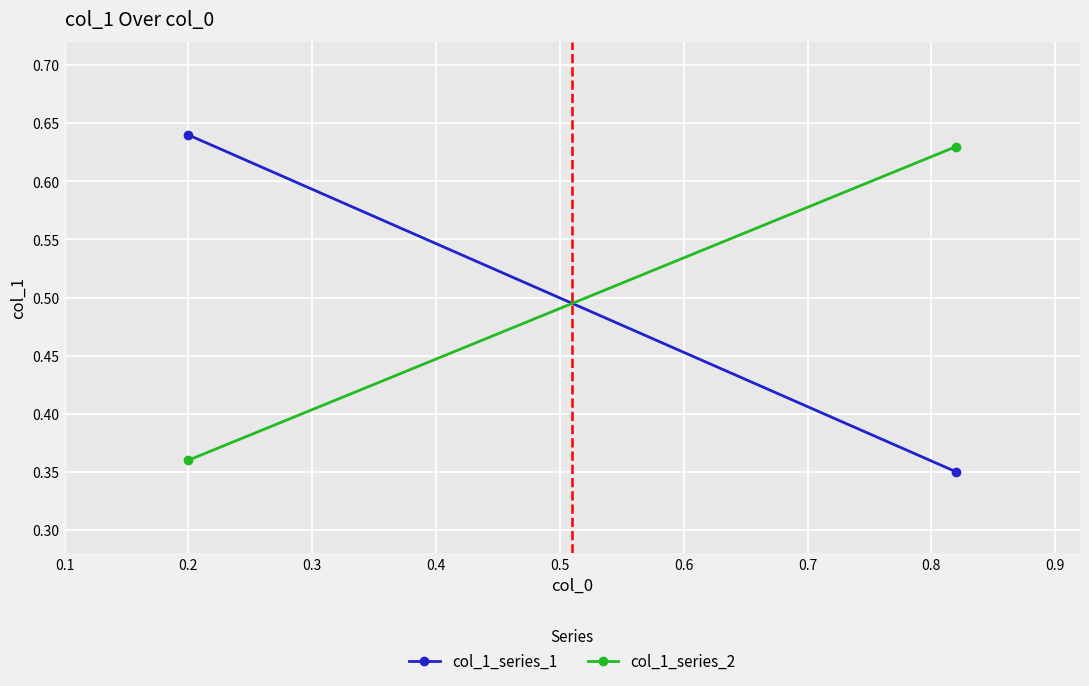

What is the sum of the col_1_series_1 values at 0.1 and 0.2?

1.0